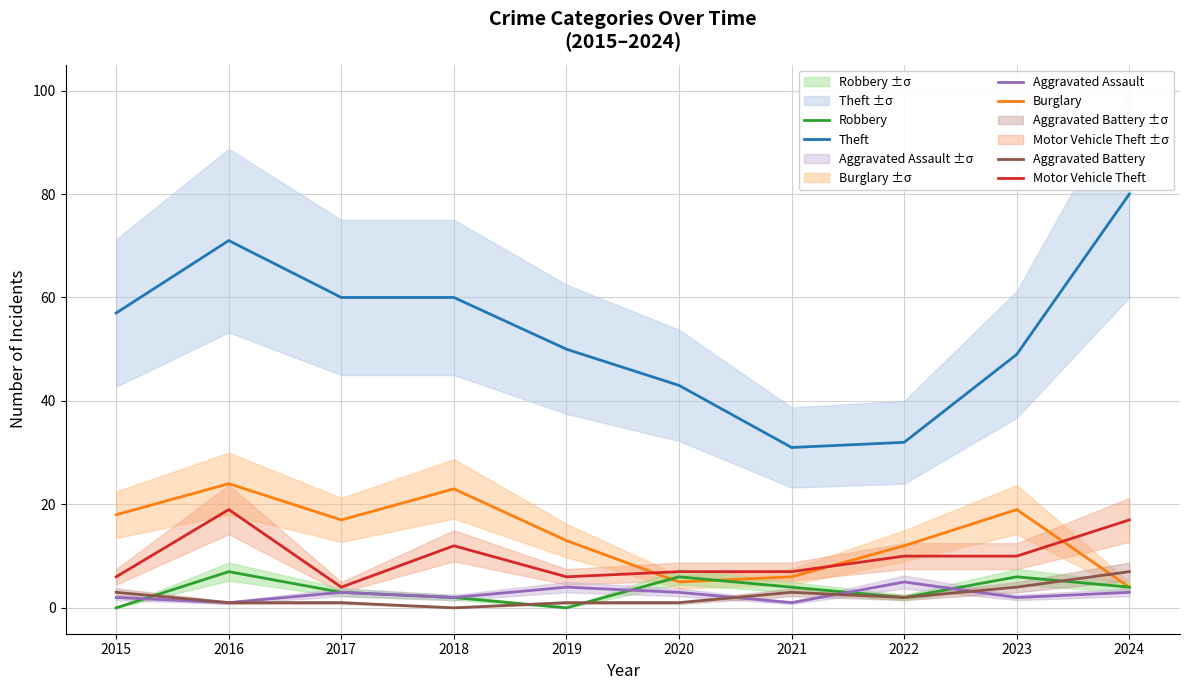

True or false: Aggravated Assault and Motor Vehicle Theft cross at least once.

False